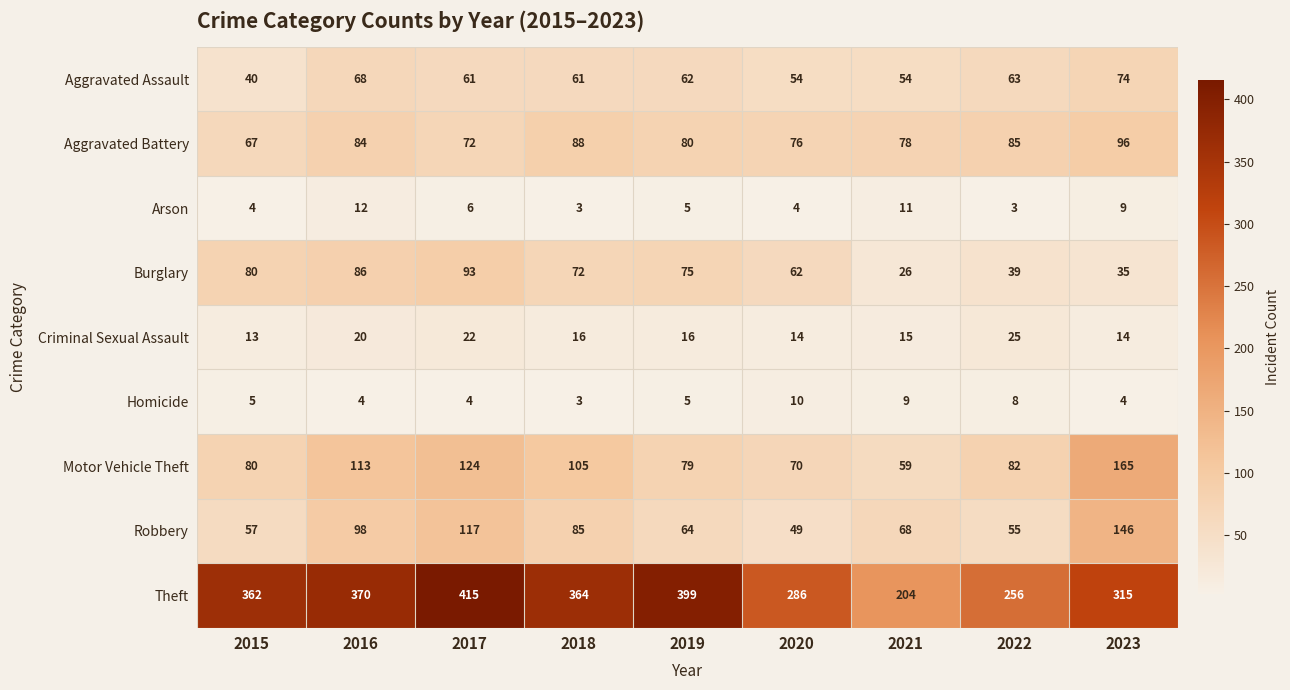

Between 2015 and 2016, which series saw the biggest shift?

Robbery